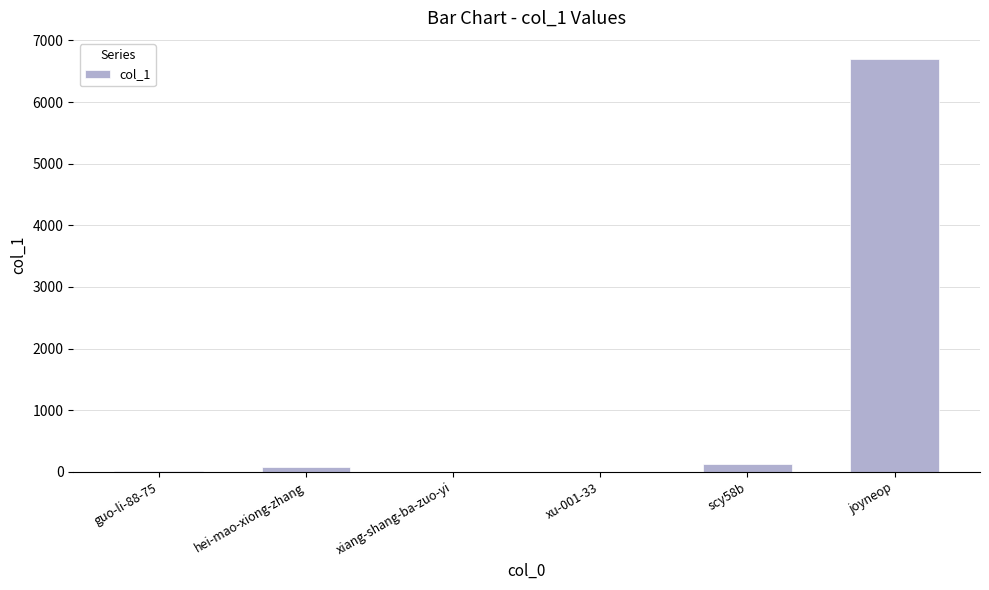

What is the sum of all values?

6920